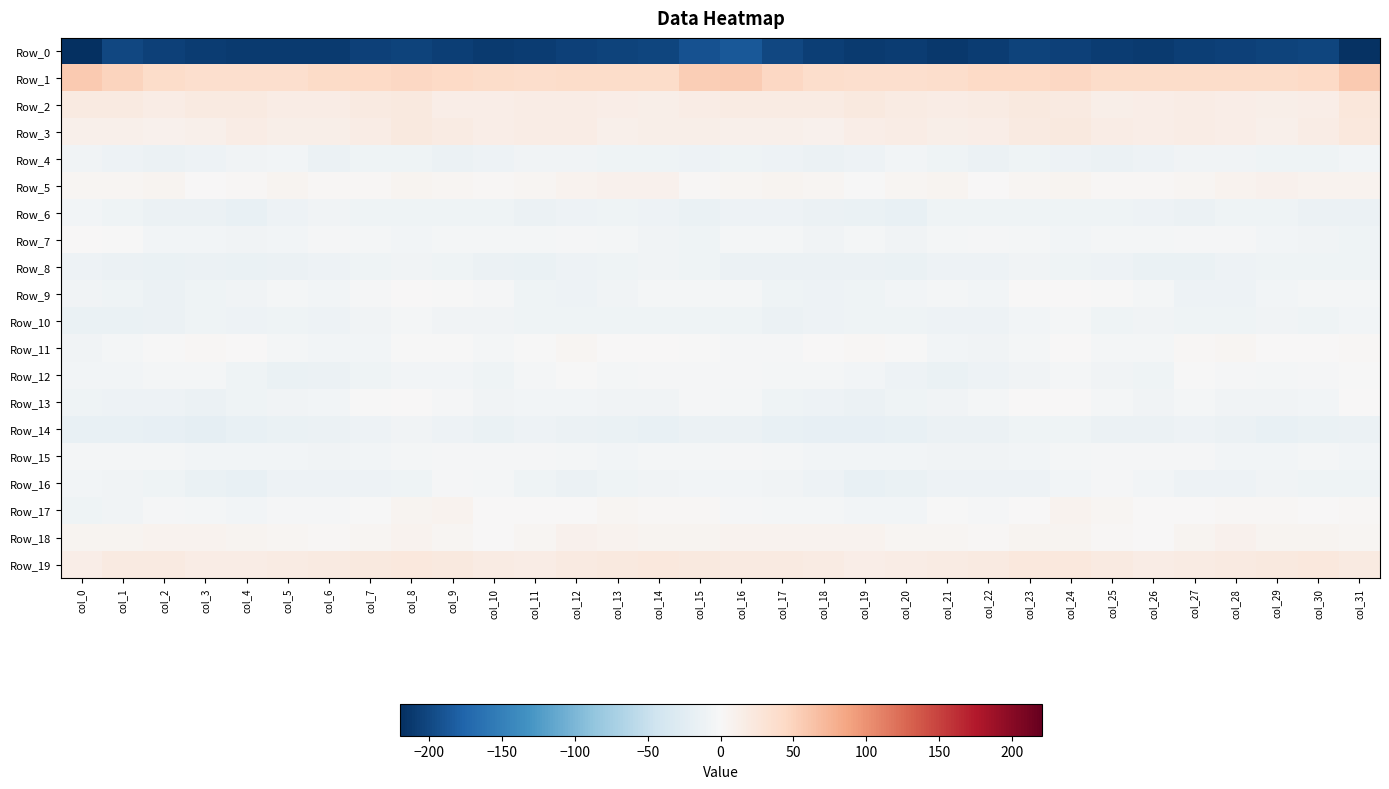

Which series has the largest total across all categories?

Row_1